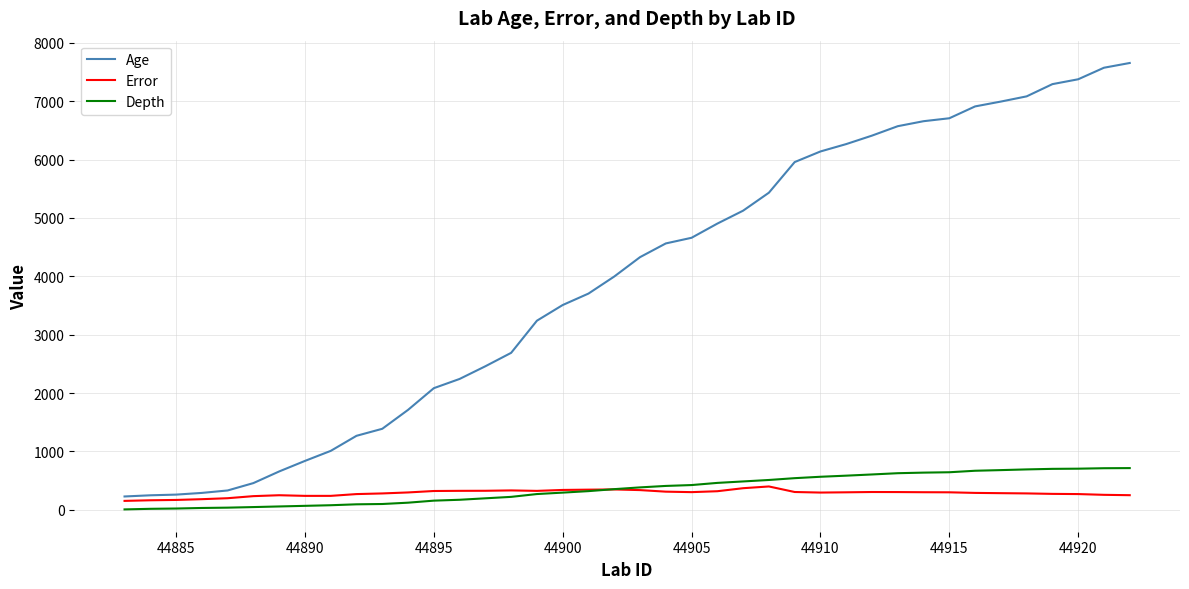

True or false: Age and Depth cross at least once.

False